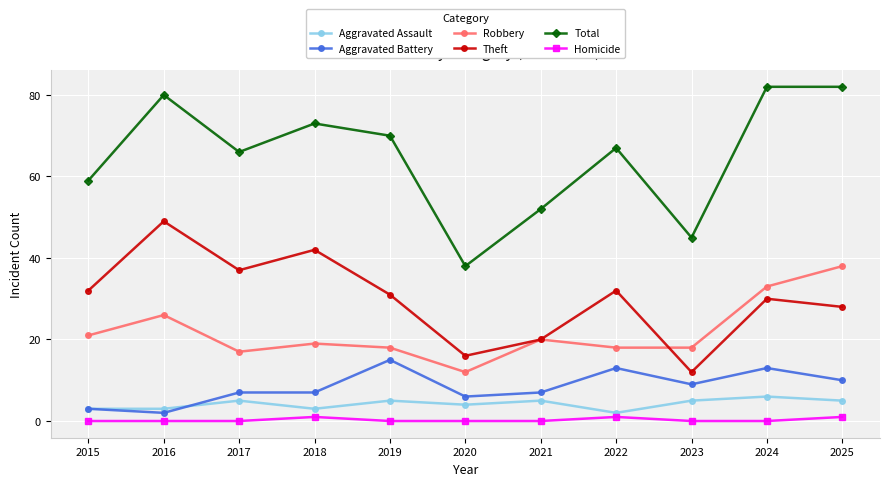

How many interior local valleys does the Theft series have?

3